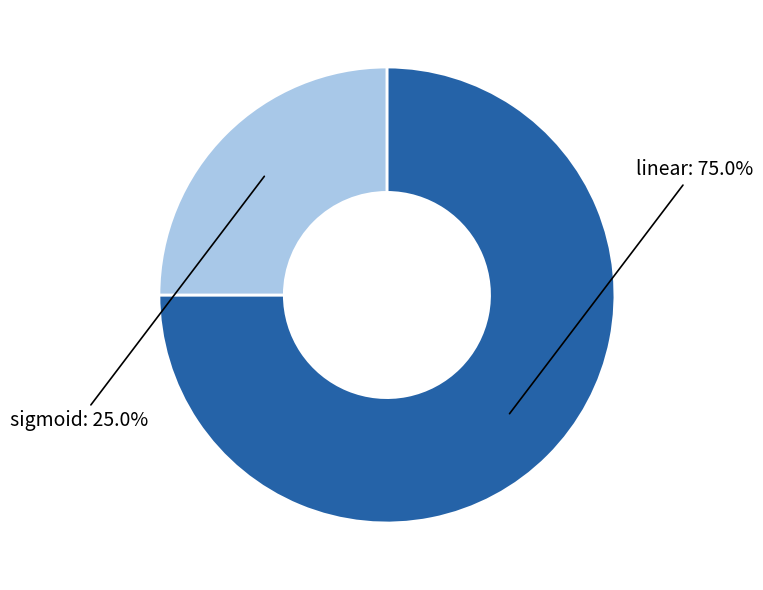

Does any single category account for the majority?

Yes